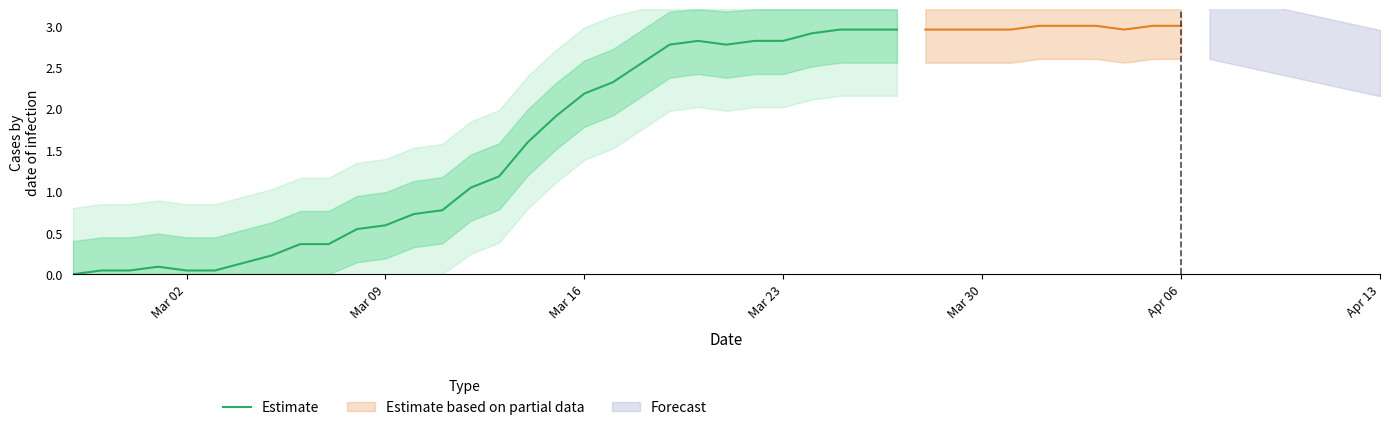

The value of Estimate at Mar 23 is 2.8. True or false?

True